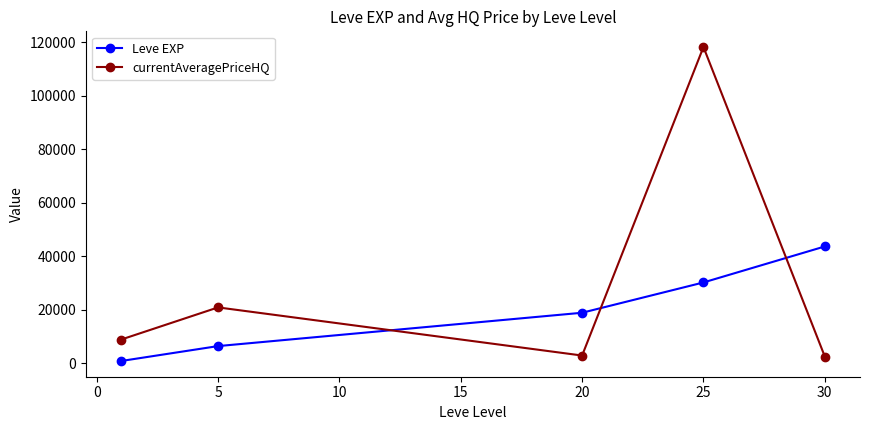

Rank the series by their average value, from lowest to highest.

Leve EXP, currentAveragePriceHQ